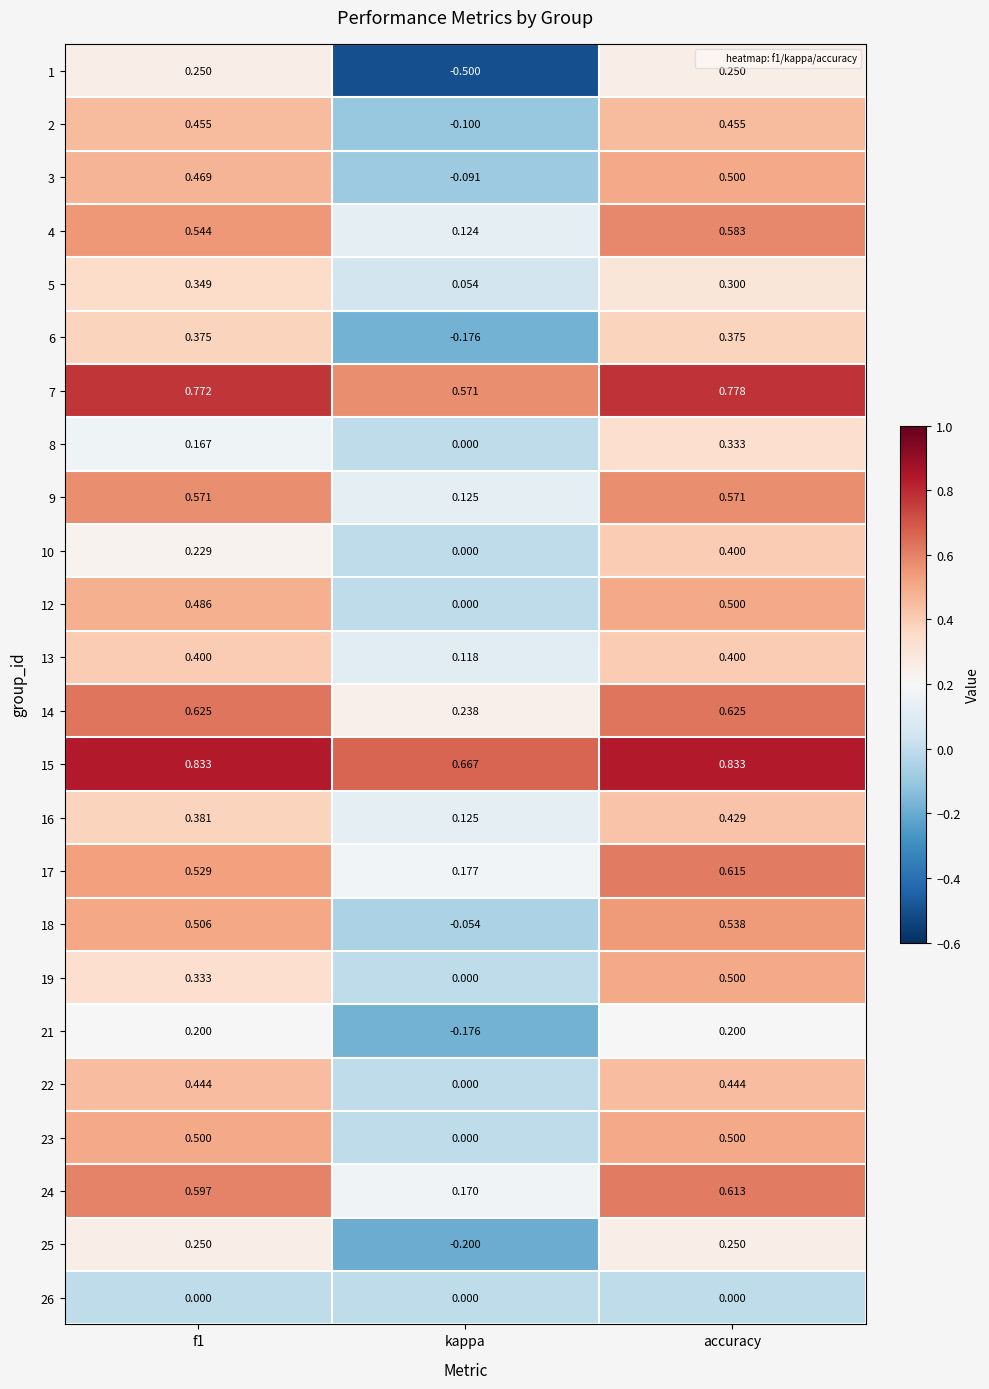

At which label is 10 closest to 0?

kappa